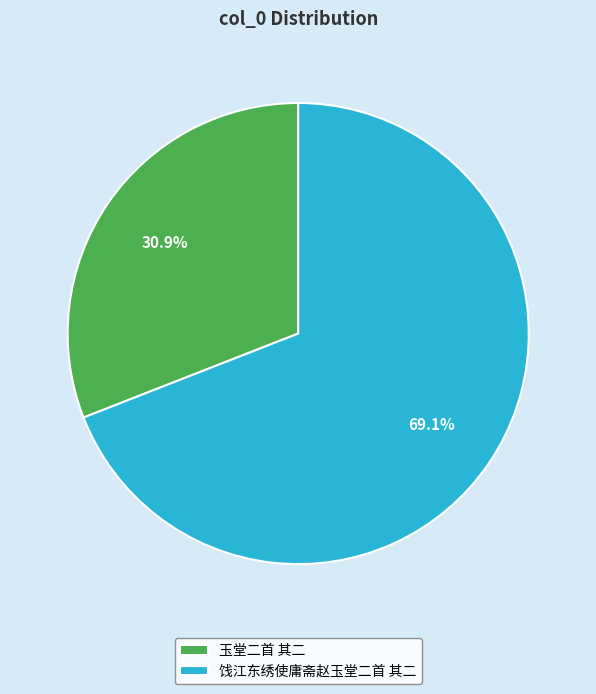

What is the smallest slice in the pie chart?

玉堂二首 其二